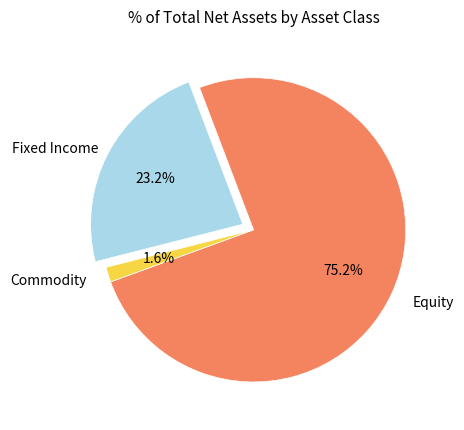

Is there a majority slice in this chart?

Yes